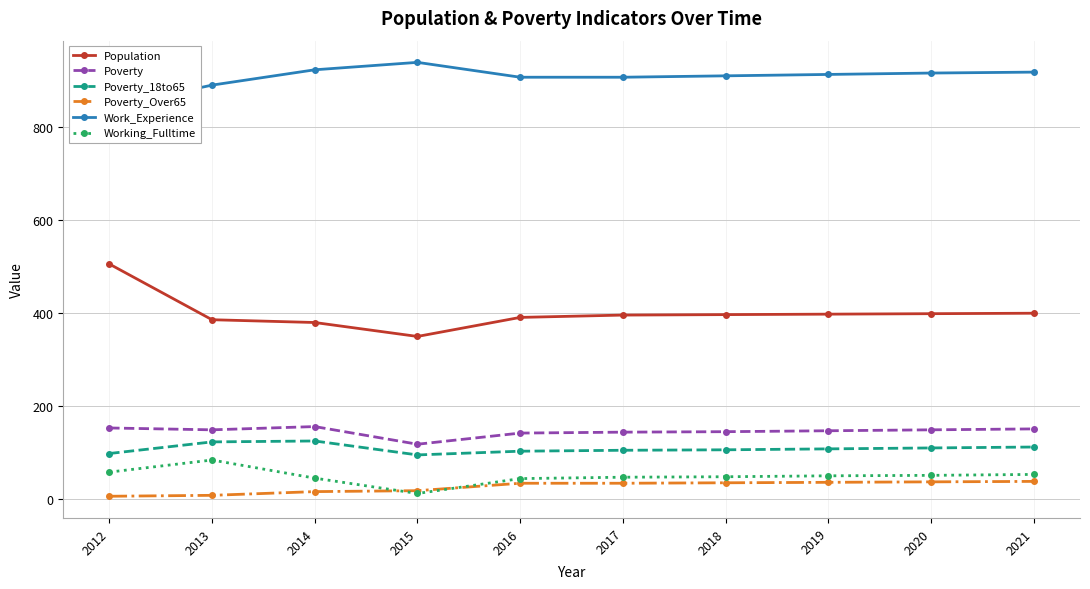

Where is Population nearest to the value 427?

2021